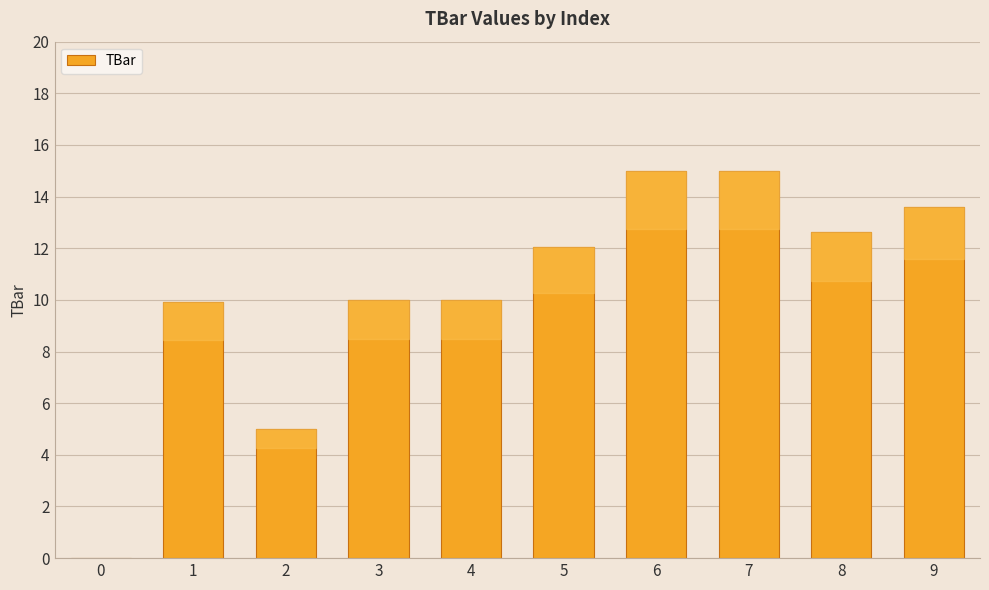

What is the sum of all values?

103.2